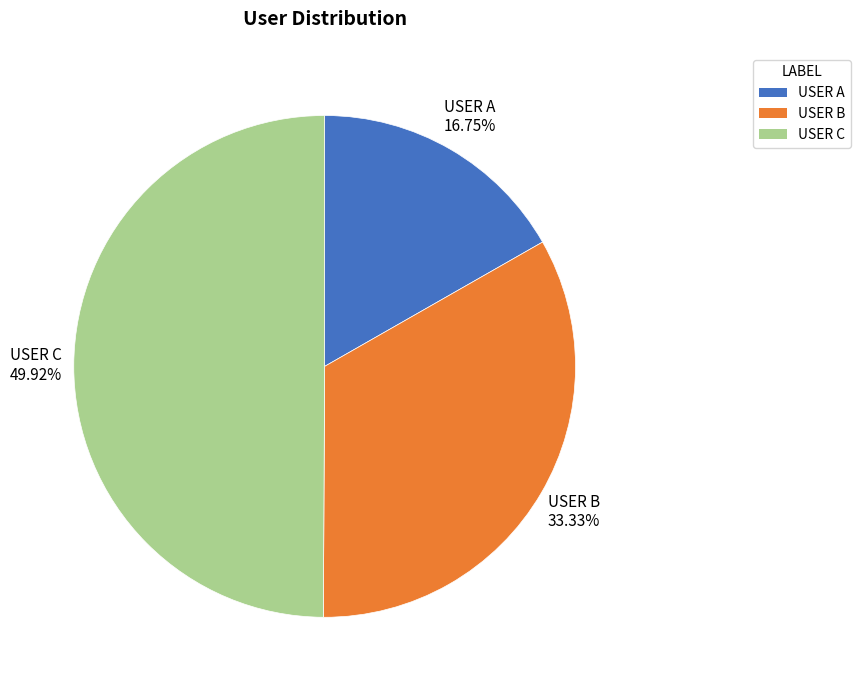

Is it true that USER B is 39% of the pie?

False